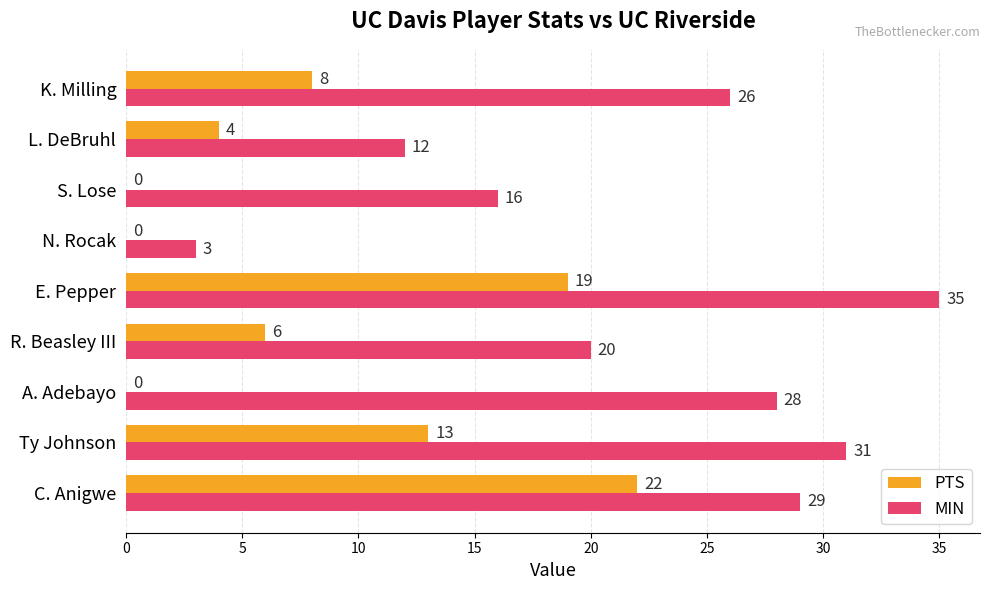

Where is PTS nearest to the value 11?

Ty Johnson